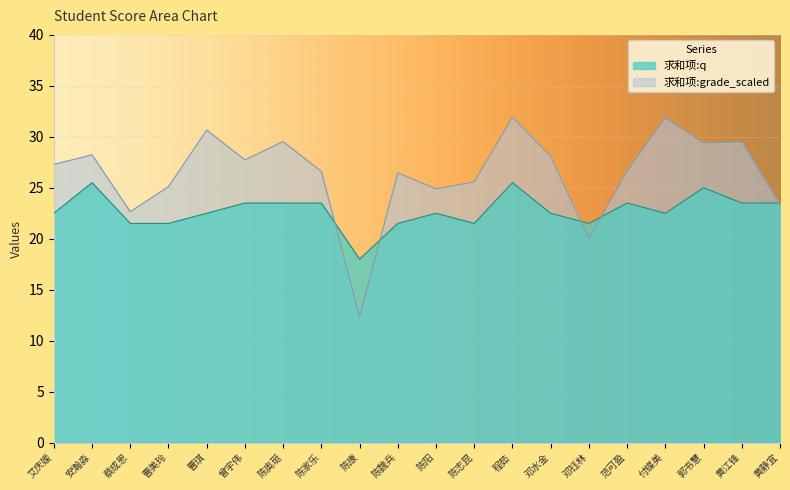

How many values in the 求和项:grade_scaled series are below 27?

10